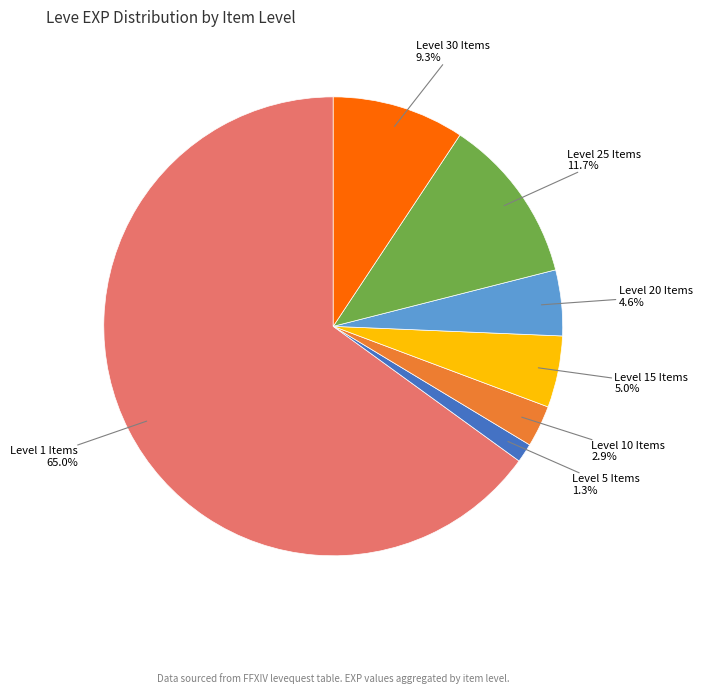

How many slices are in this pie chart?

7